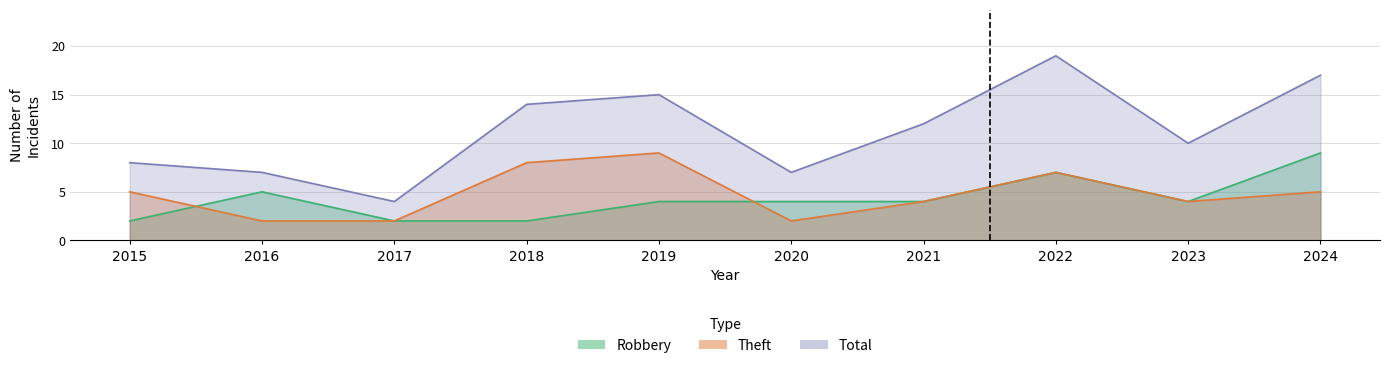

True or false: Total and Theft cross at least once.

False